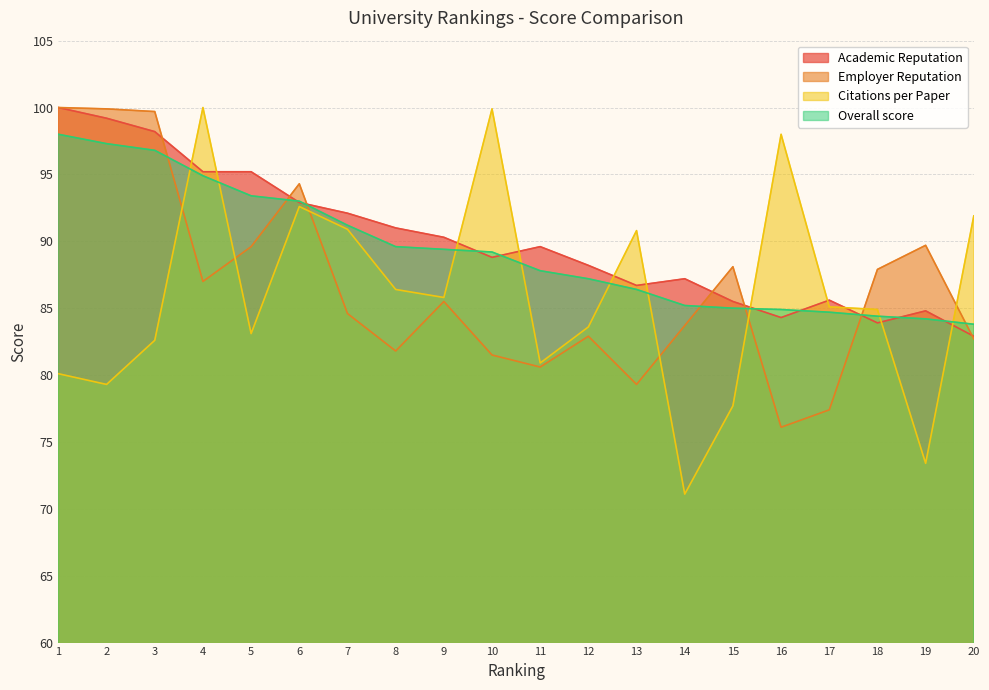

True or false: Overall score has more than 2 points higher than both neighbors.

False